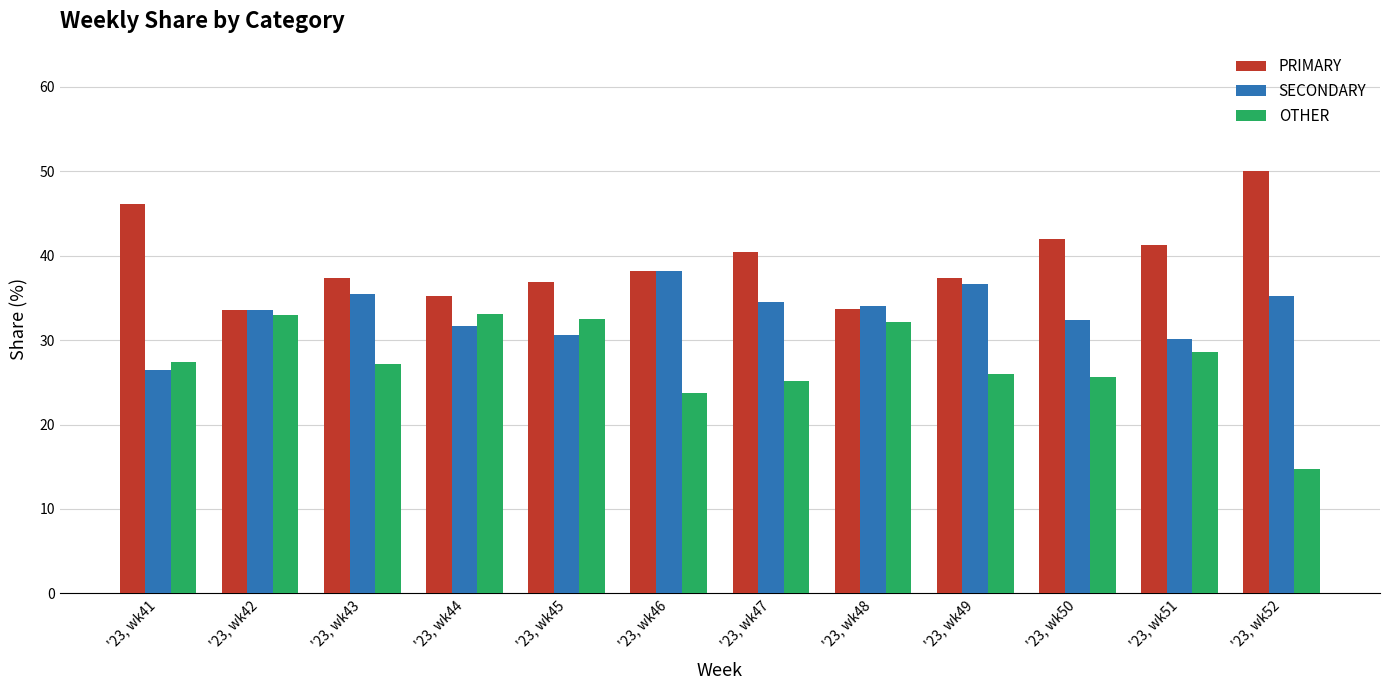

Which series has the largest total across all categories?

PRIMARY